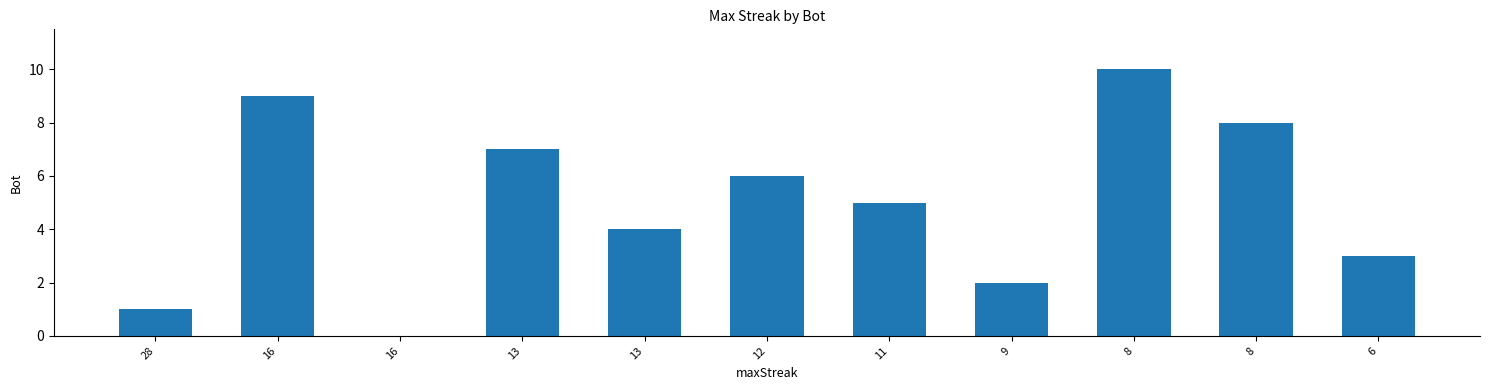

Does the chart contain stacked bars?

No